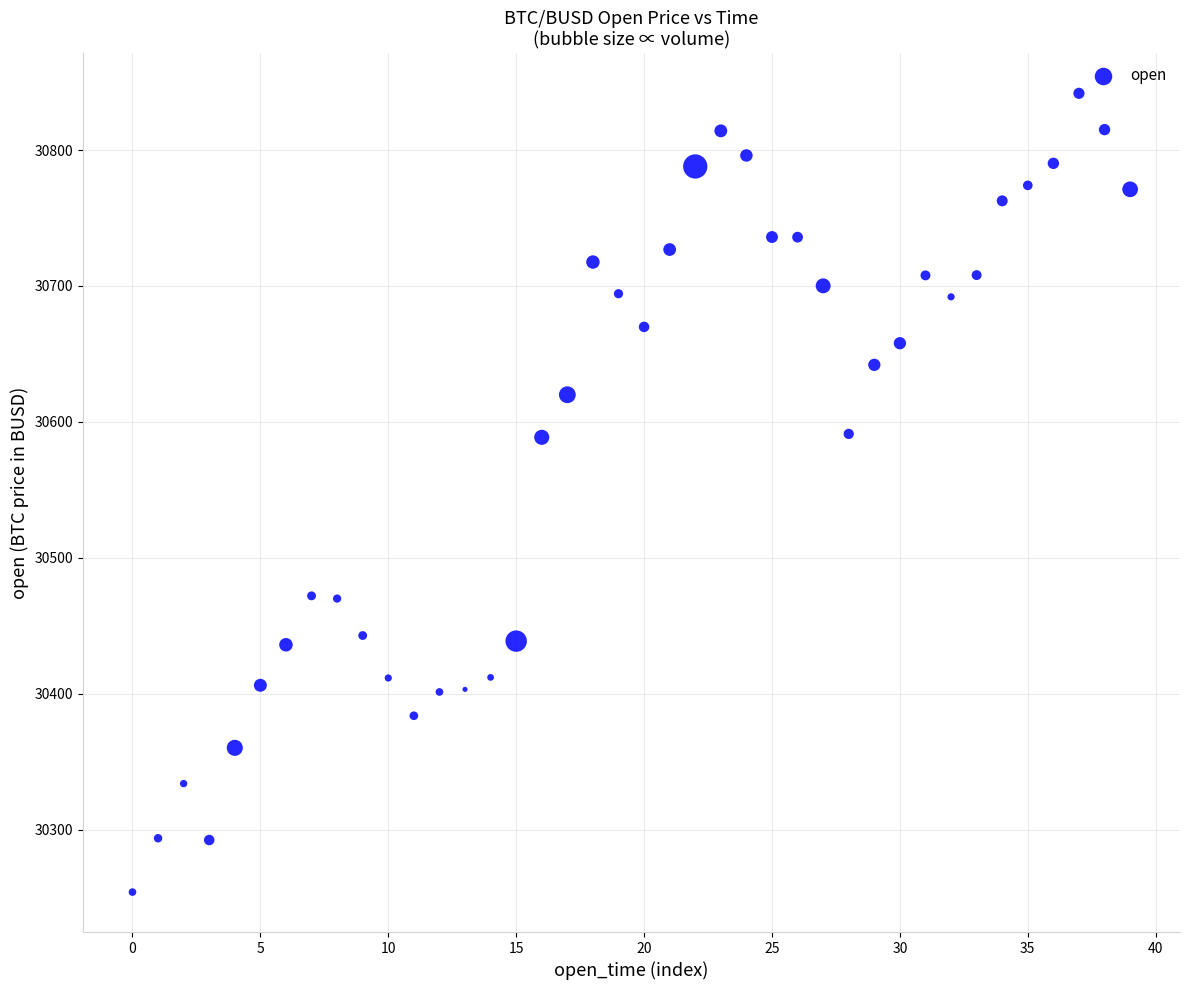

What is the range of Y values (max minus min)?

587.5